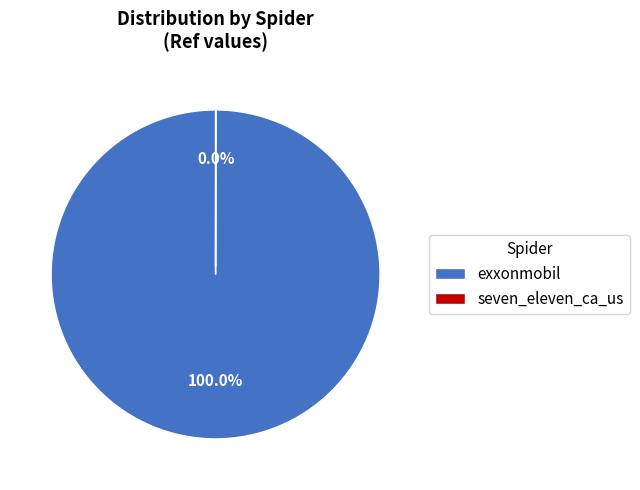

Which slice is the largest?

exxonmobil